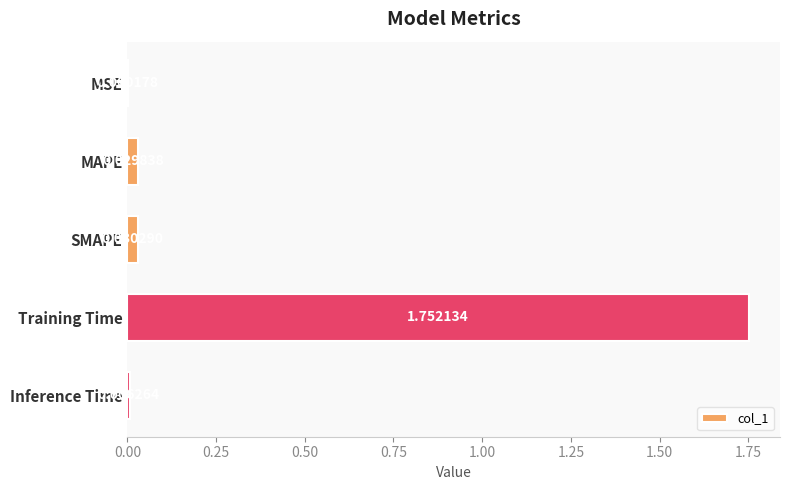

What is the average value?

0.4